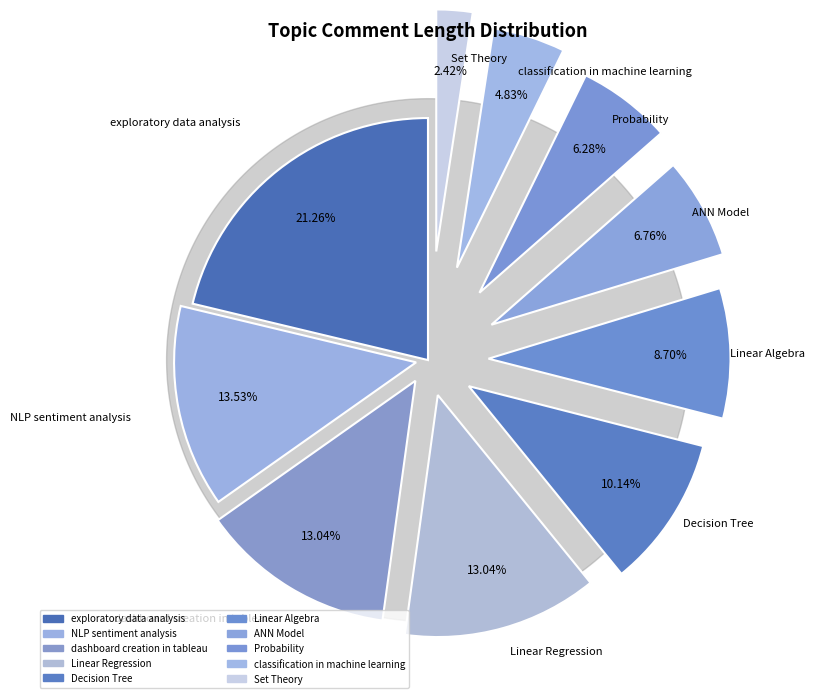

Is the sum of Decision Tree and Probability greater than half?

No